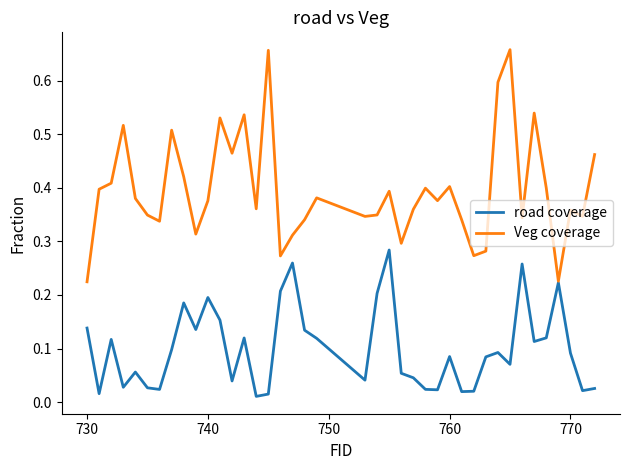

Which series has the largest range (max minus min)?

Veg coverage